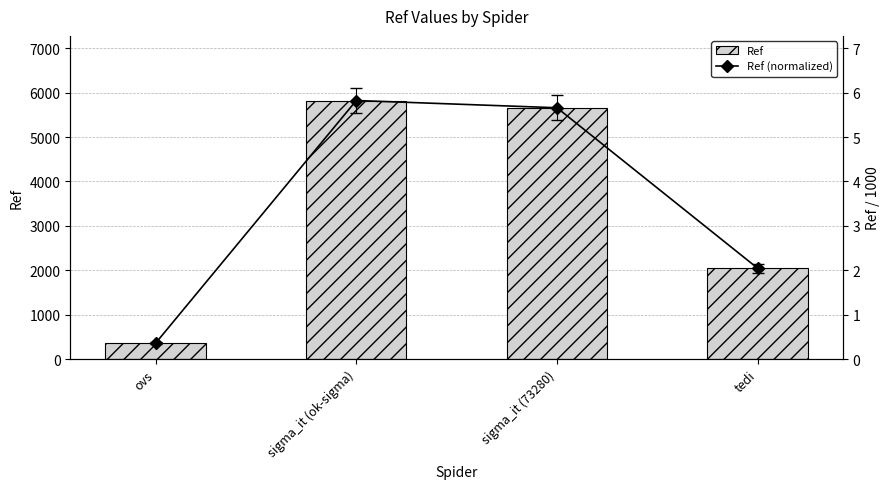

Does the chart contain stacked bars?

No